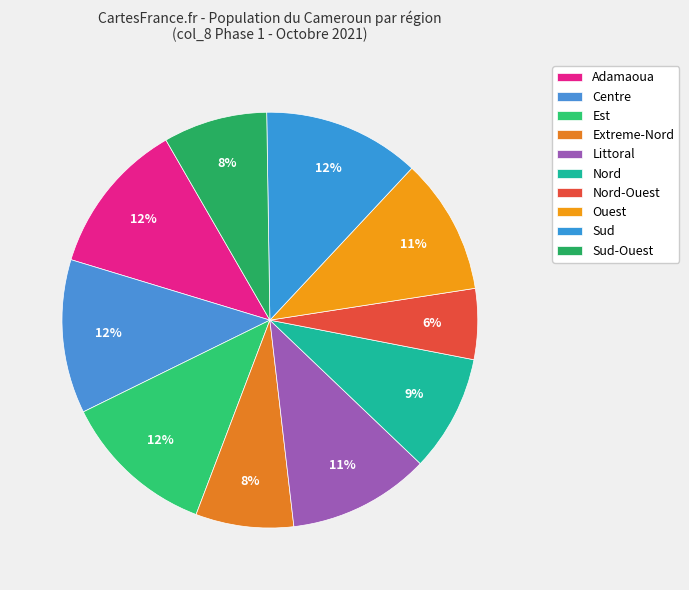

How many segments does this pie chart have?

10